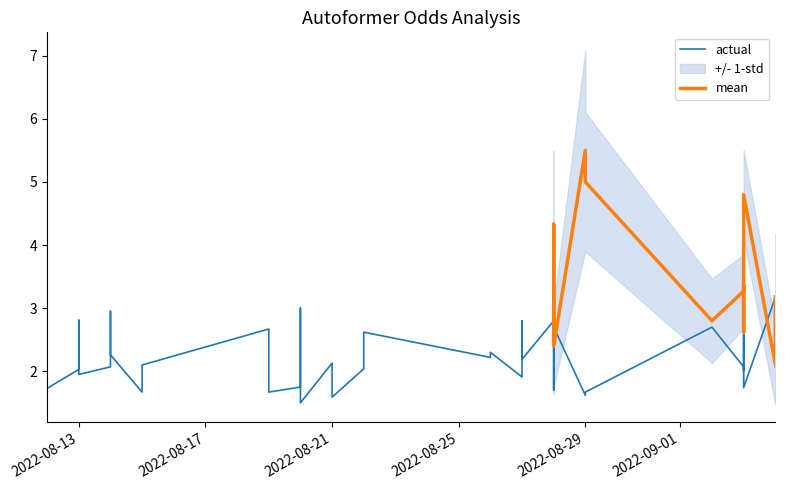

What is the value of the Odd_H_FT point at the 11th from the left?

2.1